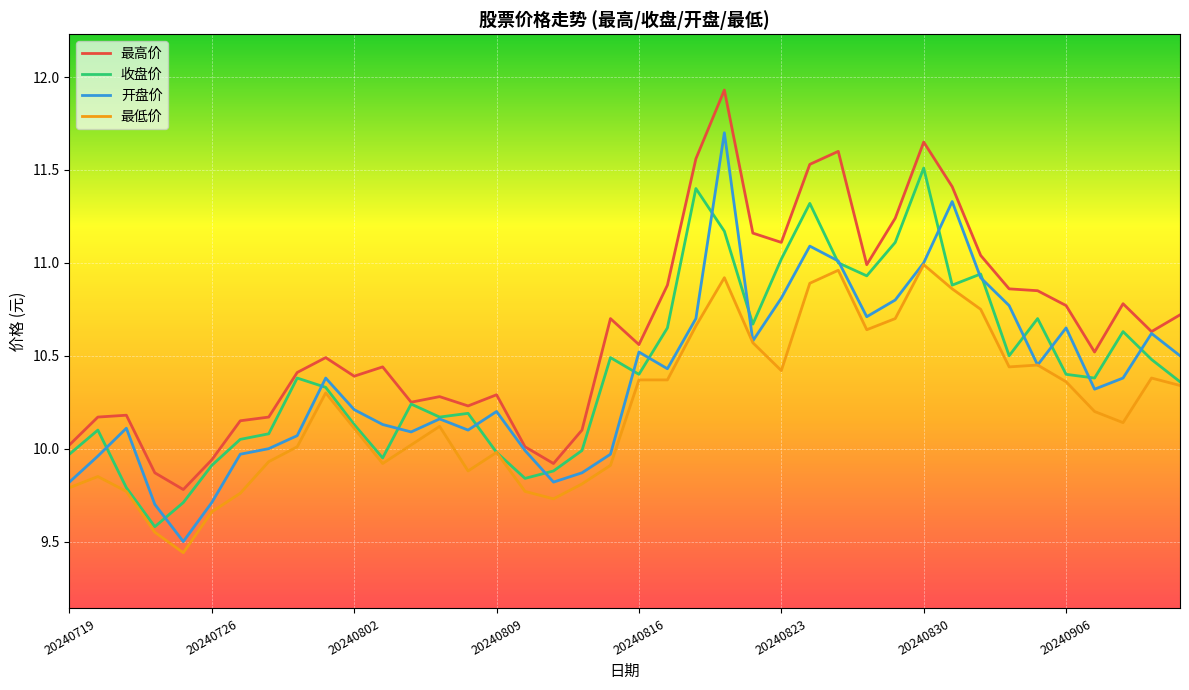

Which series has the widest spread of values?

开盘价